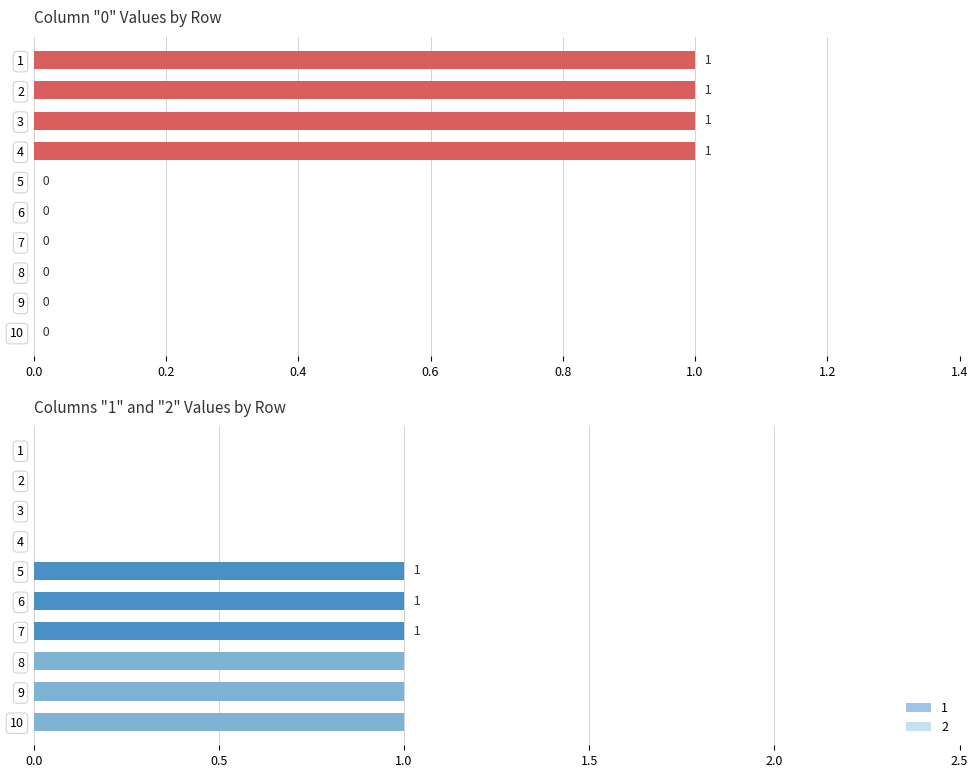

Reading right to left, what are all the values shown in this chart?

0: 0	0	0	0	0	0	1	1	1	1
1: 0	0	0	1	1	1	0	0	0	0
2: 1	1	1	0	0	0	0	0	0	0